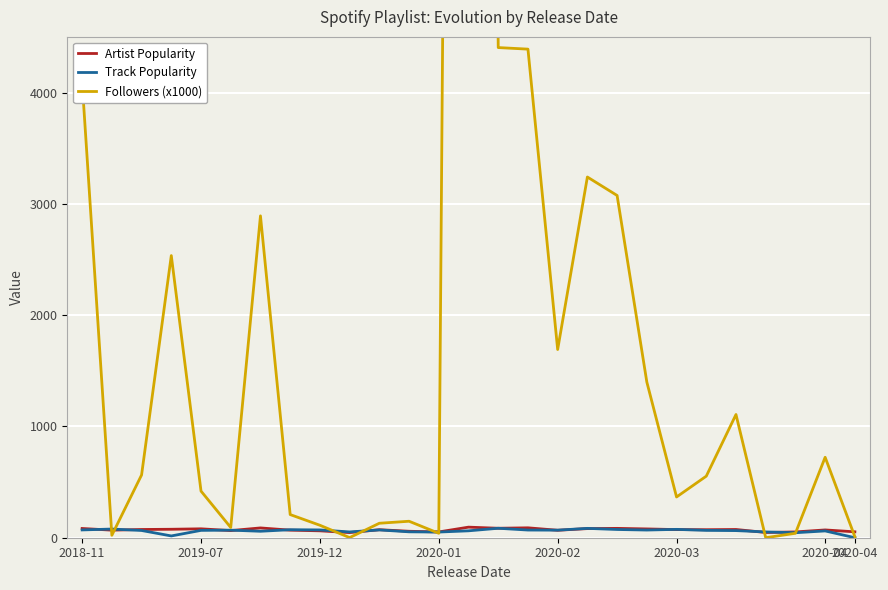

What are all the series names shown in the legend?

Artist Popularity, Track Popularity, Followers (x1000)